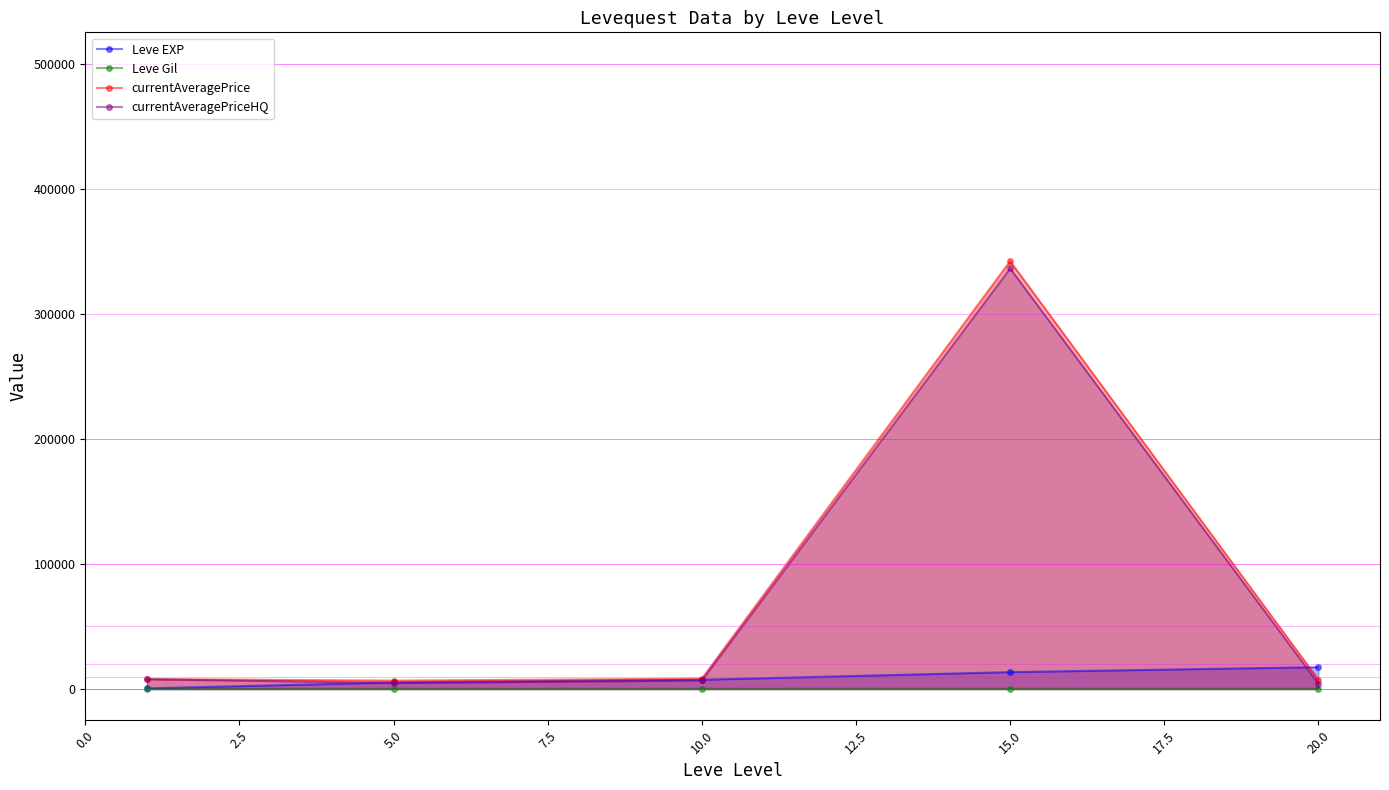

How many interior local valleys does the currentAveragePriceHQ series have?

1